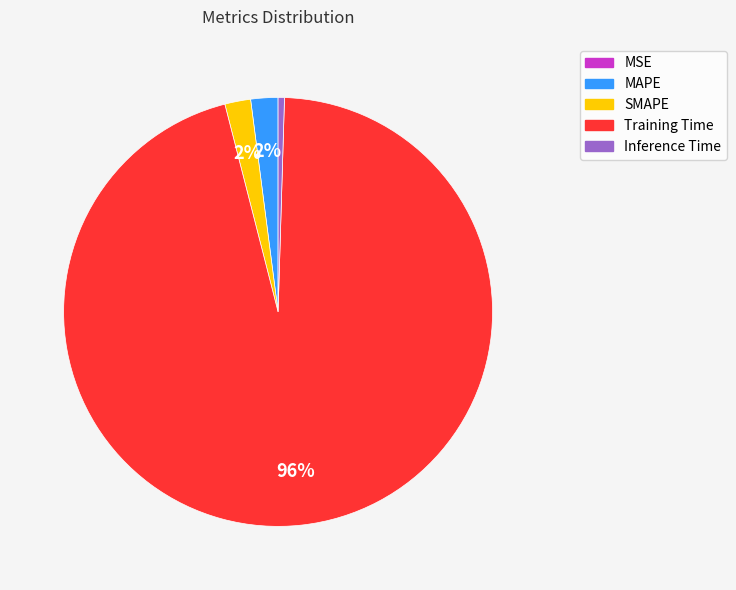

True or false: Training Time accounts for 96% of the total.

True